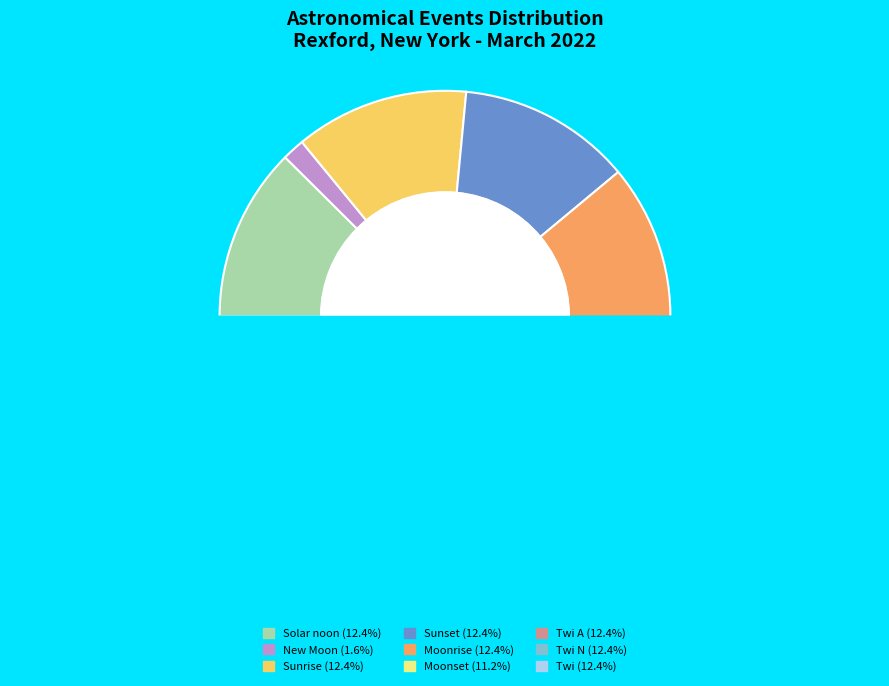

Combined, do Twi N and Sunrise account for over 50%?

No